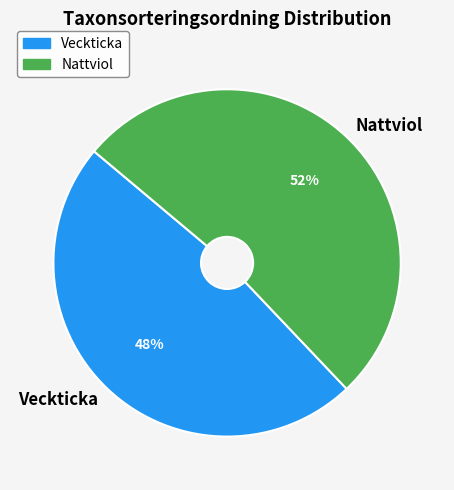

Count the number of slices in the pie.

2